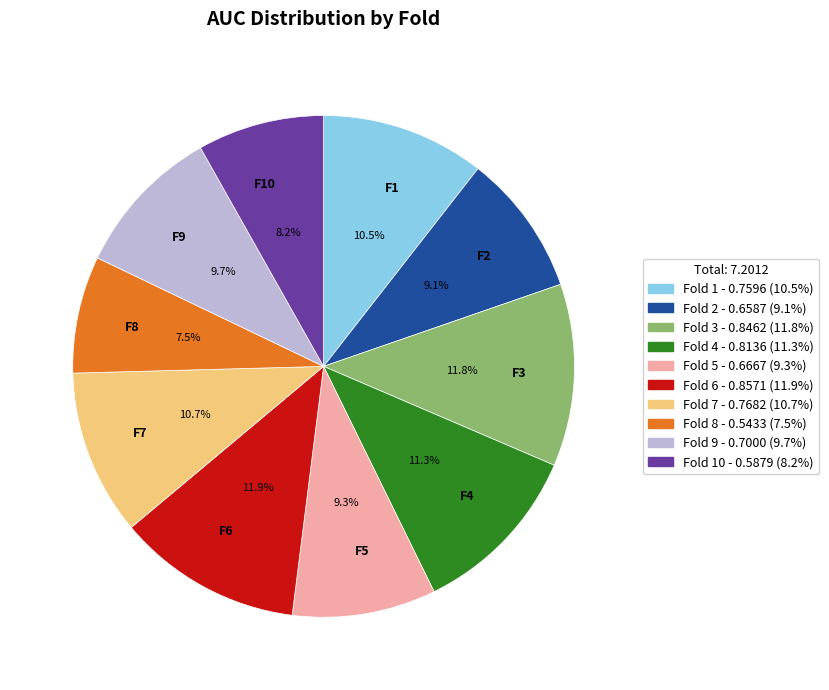

Does any single category account for the majority?

No